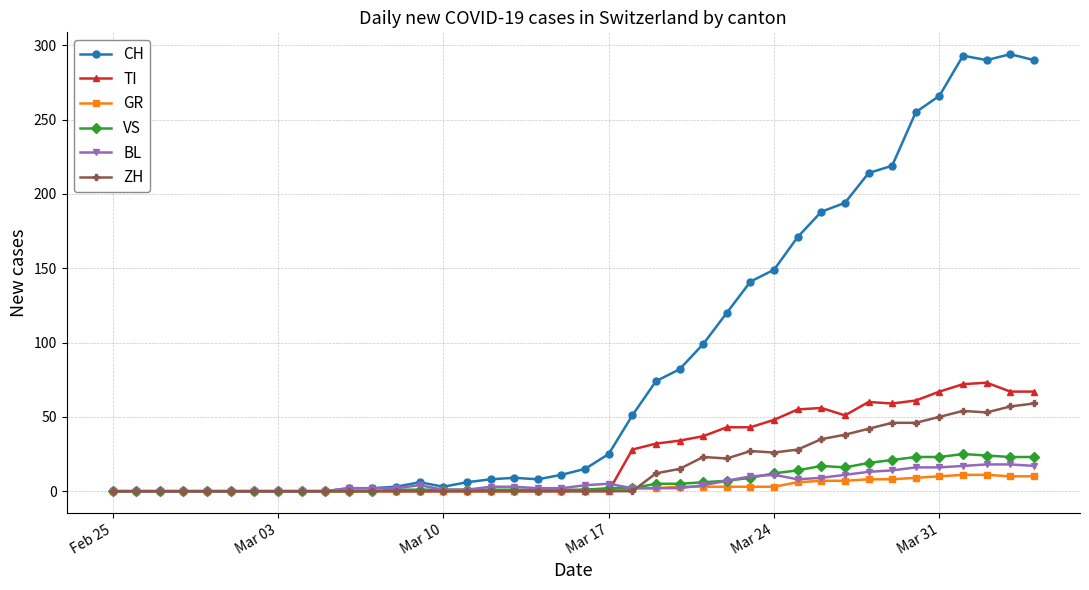

Which series has the largest total across all categories?

CH